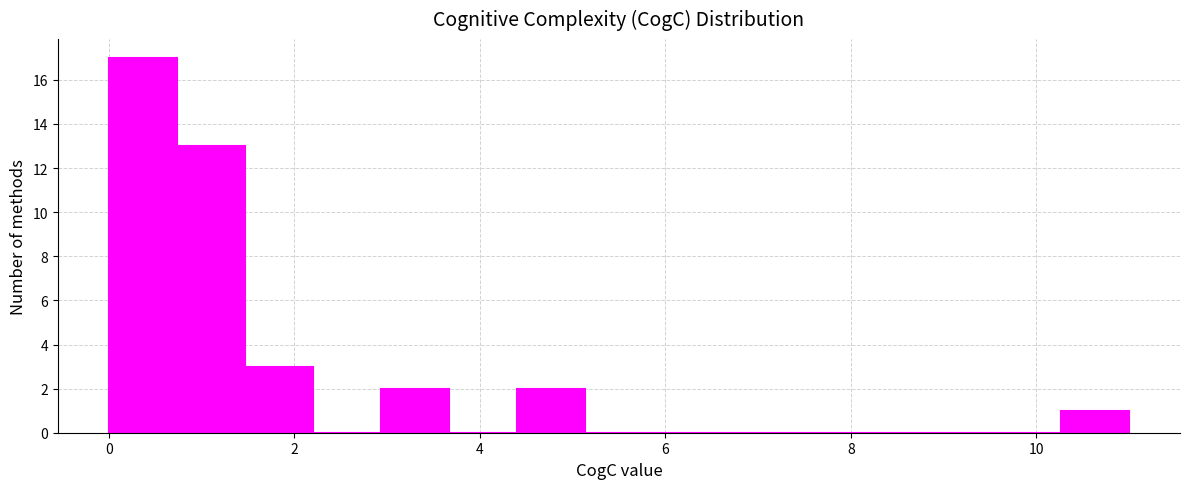

Around what value on the x-axis is the tallest bar? Give the approximate position of its centre, as read against the axis.

0.4